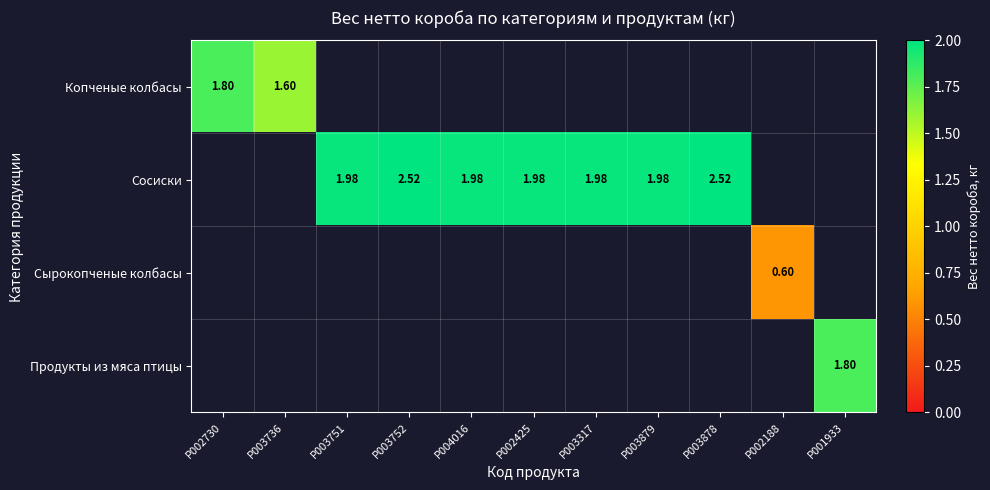

Is the value of Продукты из мяса птицы at P002188 greater than the value of Сосиски at P002730?

No